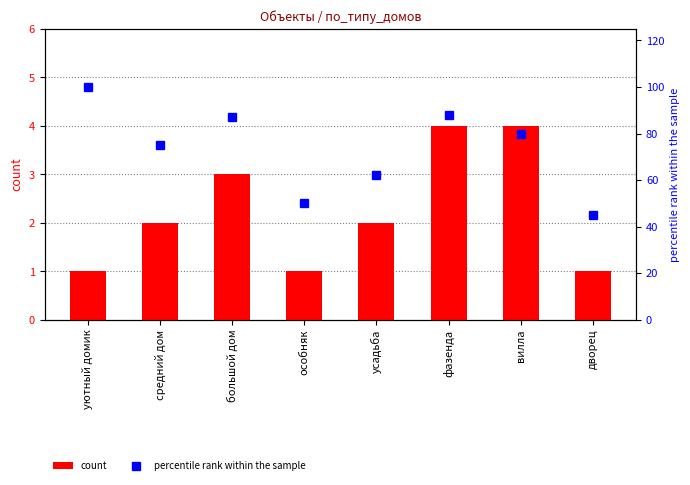

What is the difference between the second highest and minimum values in the count series?

3